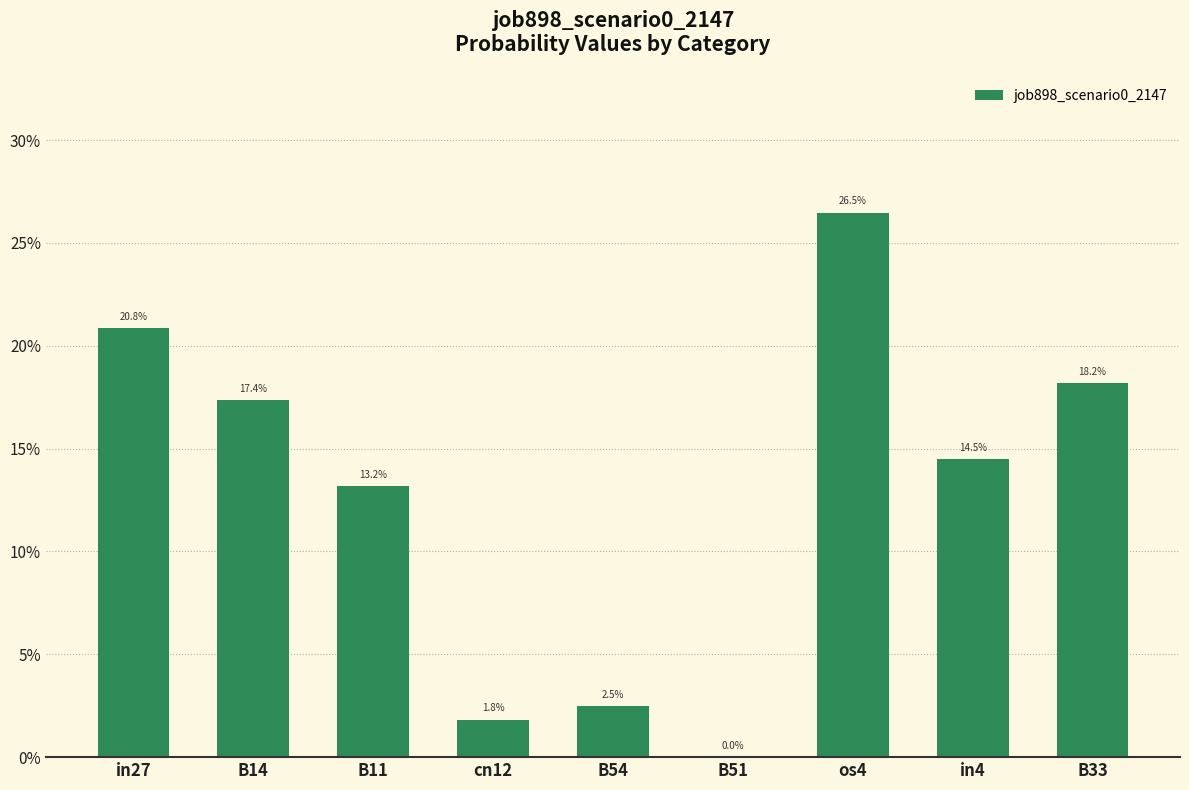

How many bars are there in total?

9